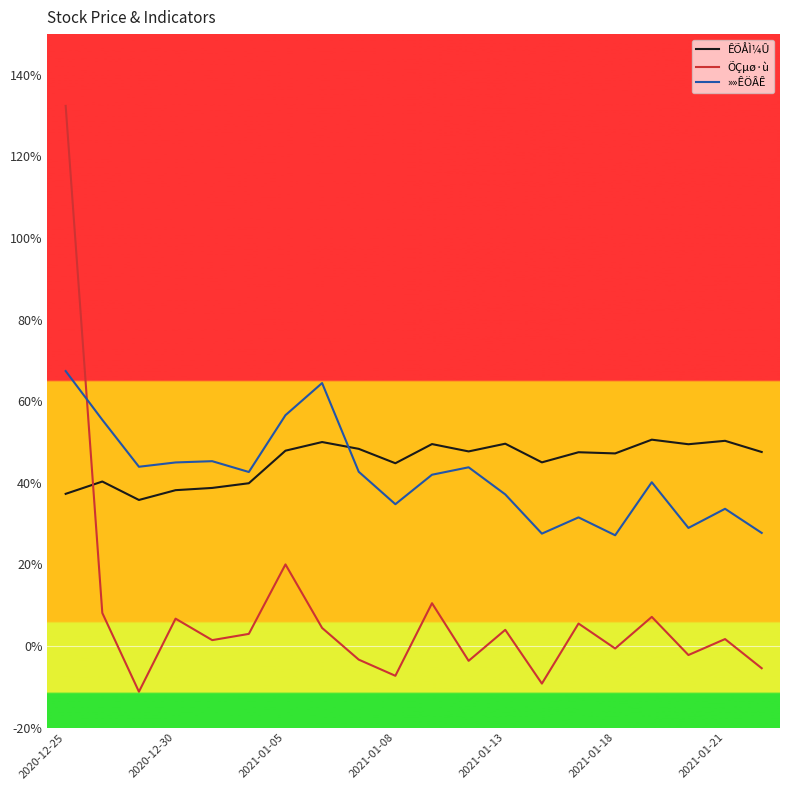

Rank the series by their maximum value, from highest to lowest.

ÕÇµø·ù, »»ÊÖÂÊ, ÊÕÅÌ¼Û